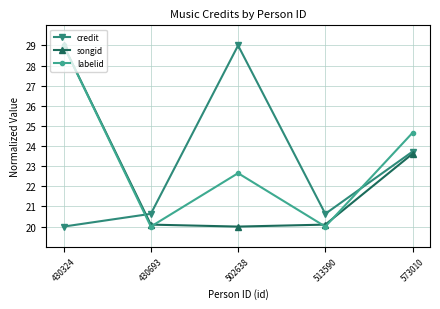

How many data points in labelid are less than 22?

2